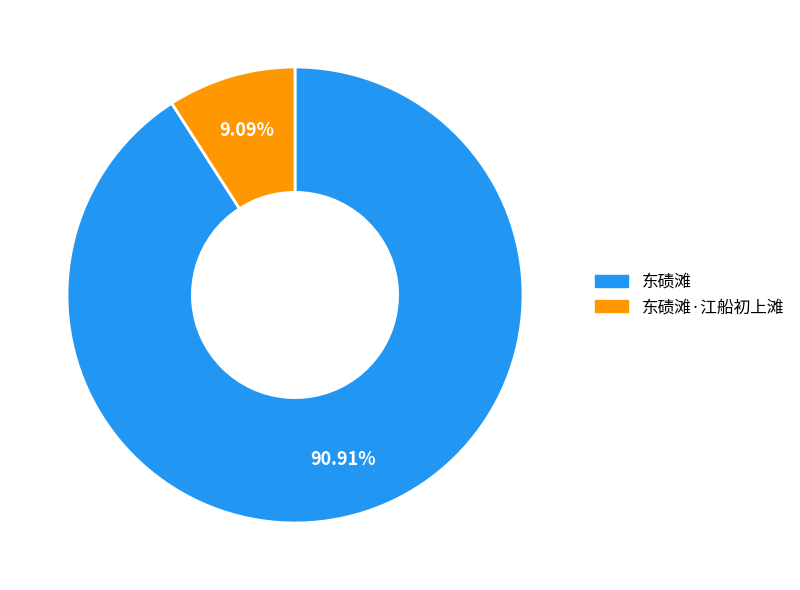

Is there any slice that represents more than half of the pie?

Yes